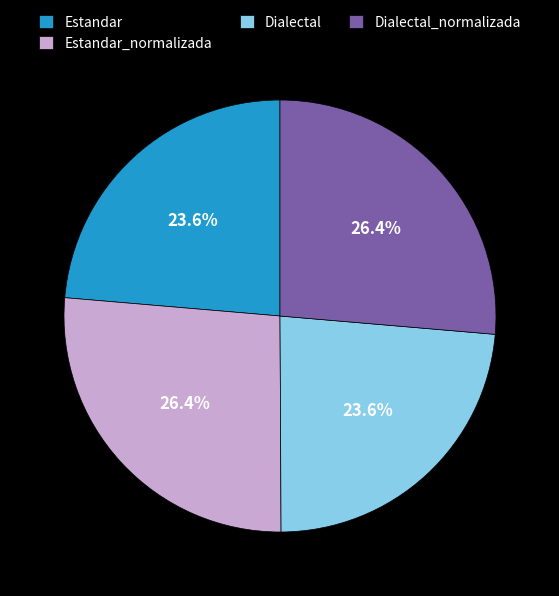

Between Estandar and Estandar_normalizada, which is larger?

Estandar_normalizada